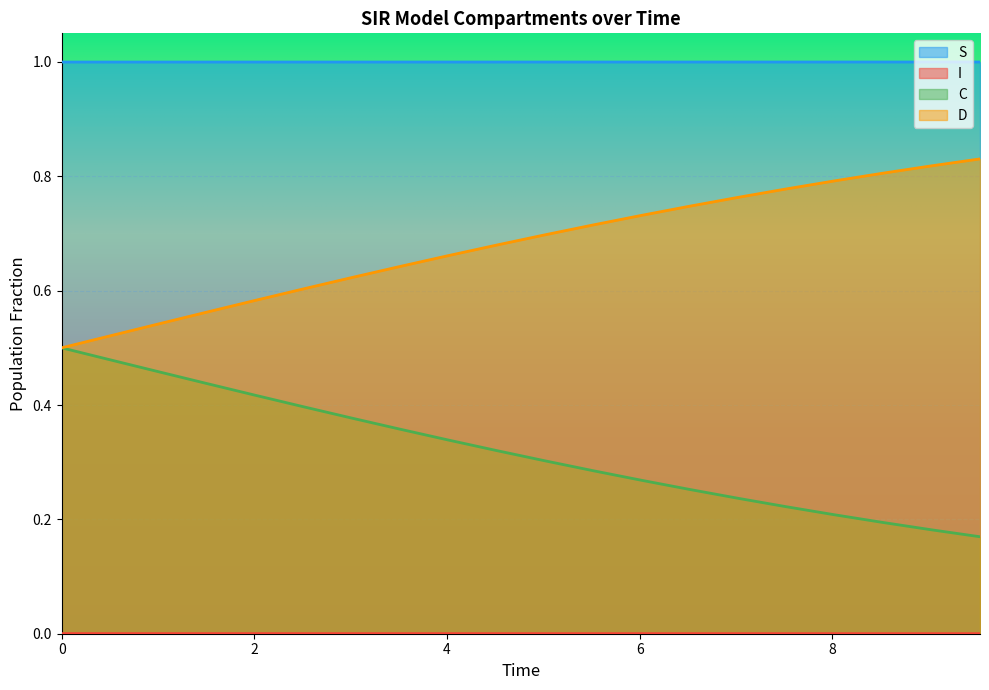

Does the chart display data point markers on the line(s)?

No